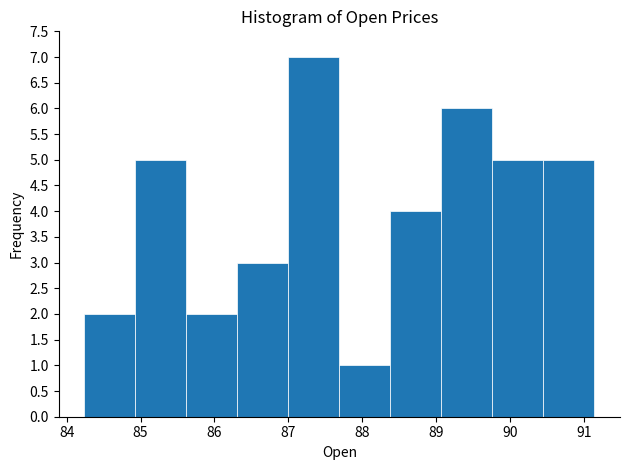

Reading left to right, list every bar in this chart as the range it spans on the x-axis followed by its height. Neither the bar edges nor the heights are printed on the chart, so give them approximately, as read against the axes.

84.2 to 84.9: 2
84.9 to 85.6: 5
85.6 to 86.3: 2
86.3 to 87.0: 3
87.0 to 87.7: 7
87.7 to 88.4: 1
88.4 to 89.1: 4
89.1 to 89.8: 6
89.8 to 90.5: 5
90.5 to 91.1: 5